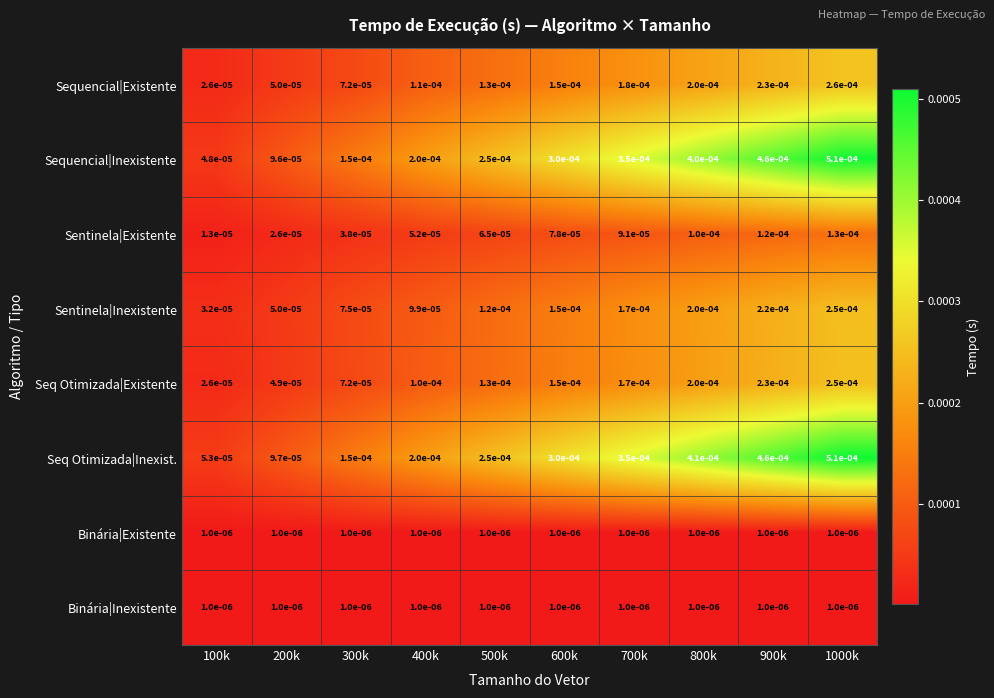

Count the number of categories in the chart.

10